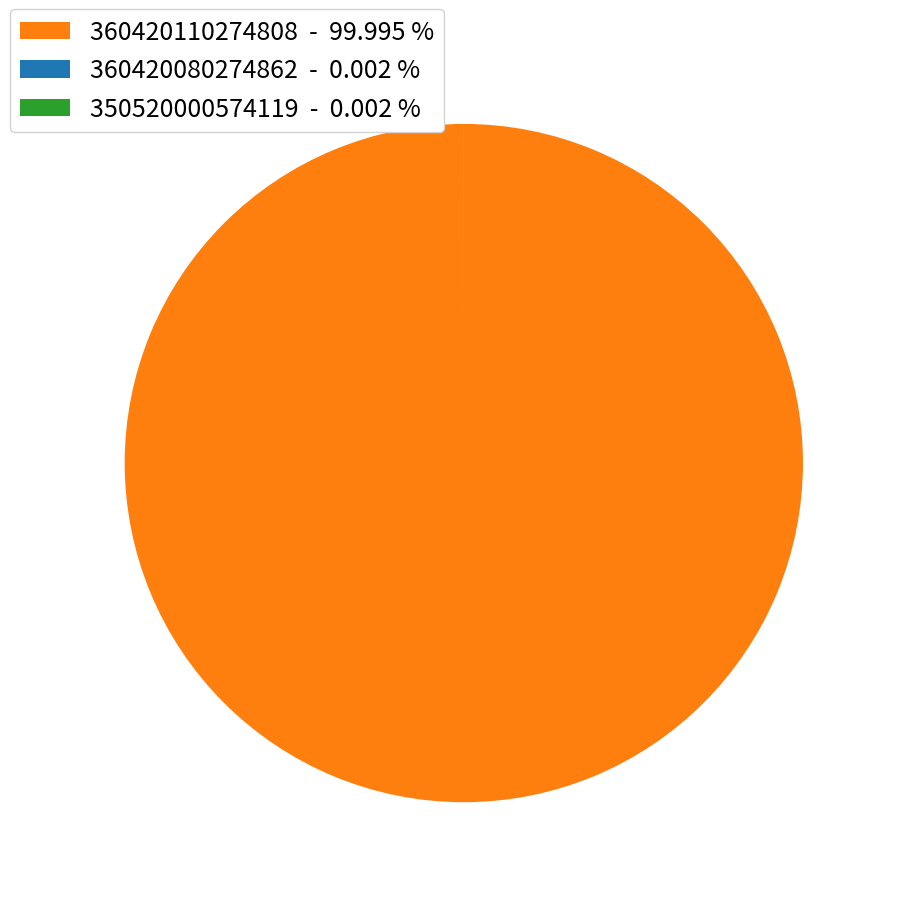

Is there a majority slice in this chart?

Yes